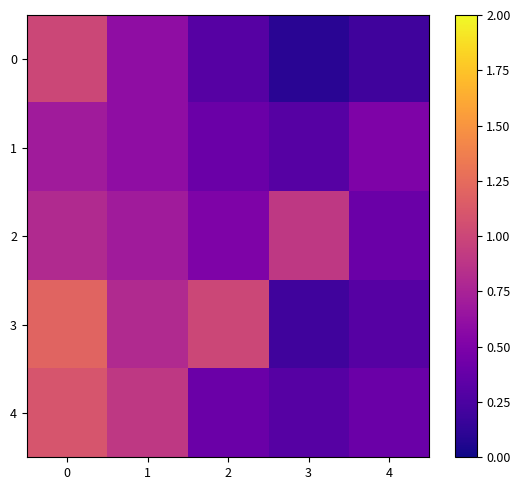

Reading left to right, what are all the values shown in this chart?

0: 0=1.0	1=0.6	2=0.3	3=0.1	4=0.2
1: 0=0.7	1=0.6	2=0.4	3=0.3	4=0.5
2: 0=0.8	1=0.7	2=0.5	3=0.9	4=0.4
3: 0=1.2	1=0.8	2=1.0	3=0.2	4=0.3
4: 0=1.1	1=0.9	2=0.4	3=0.3	4=0.4